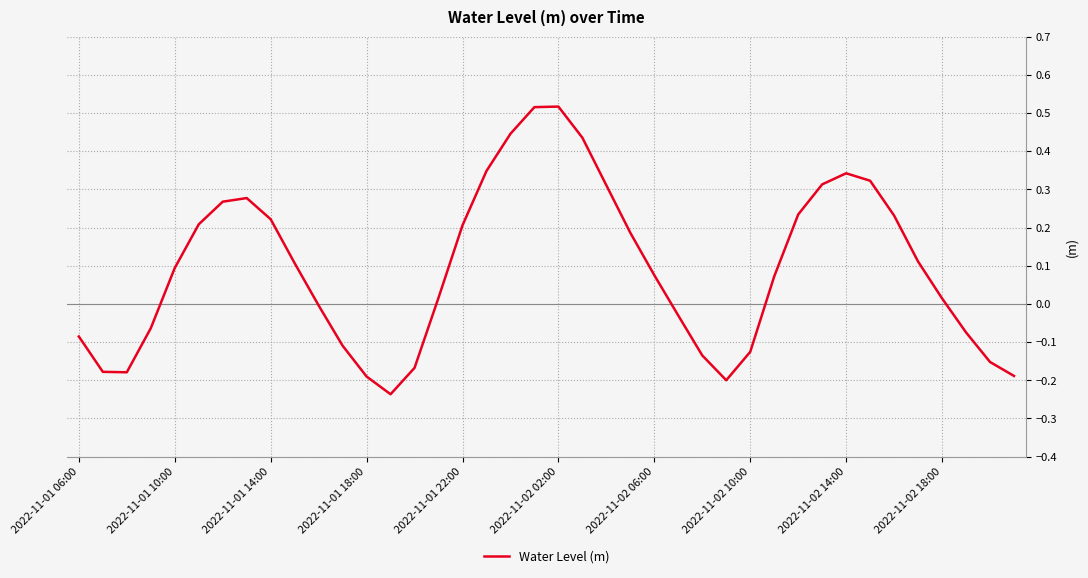

What is the difference between the maximum and minimum values?

0.8